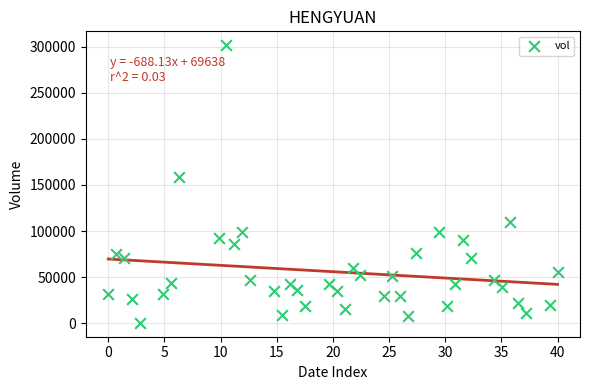

What is the range of Y values (max minus min)?

301100